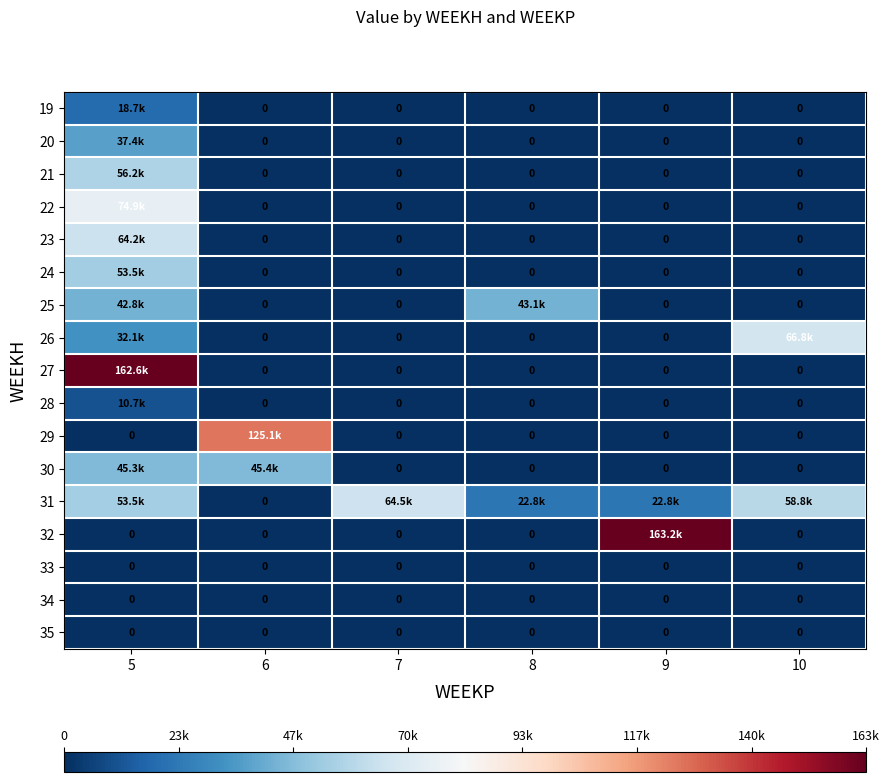

Count the number of data series in this chart.

17